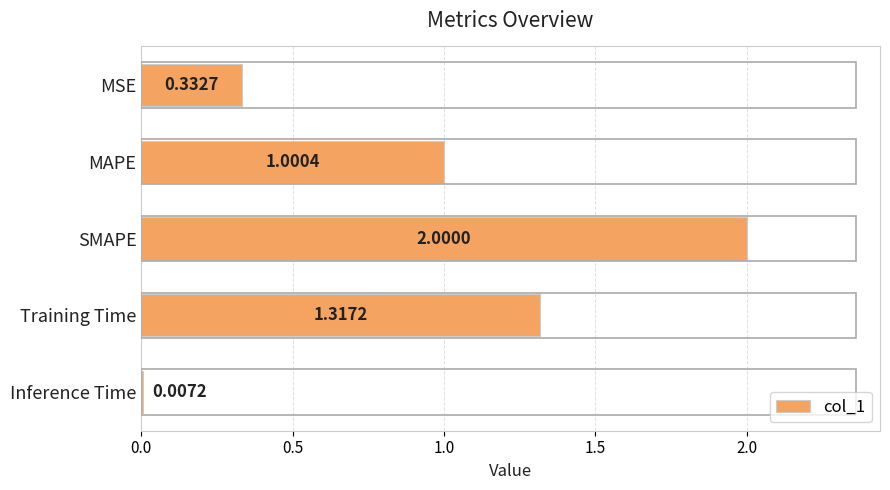

What is the sum of all values?

4.7